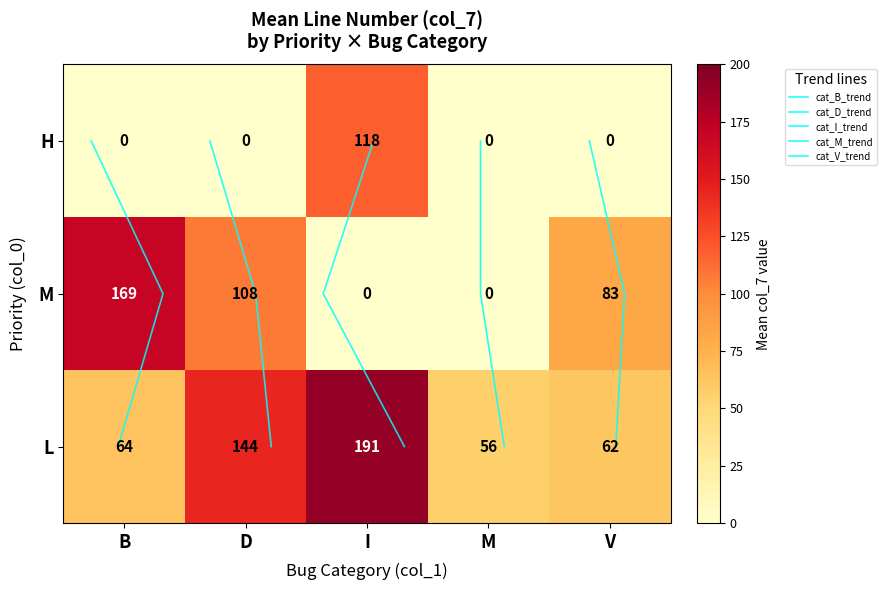

At which label is L closest to 123?

D